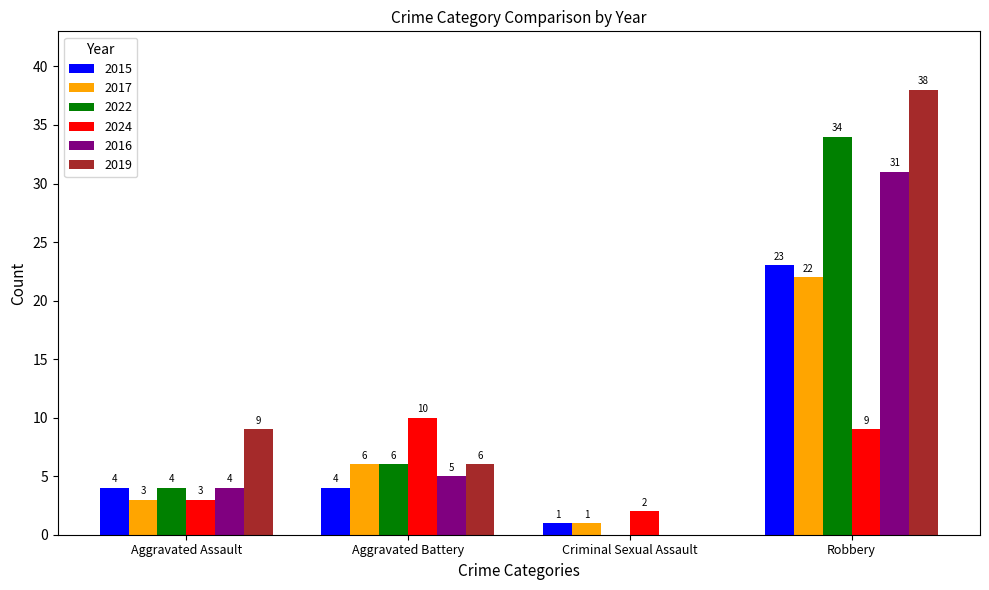

Which series changed the most between Criminal Sexual Assault and Robbery?

2019